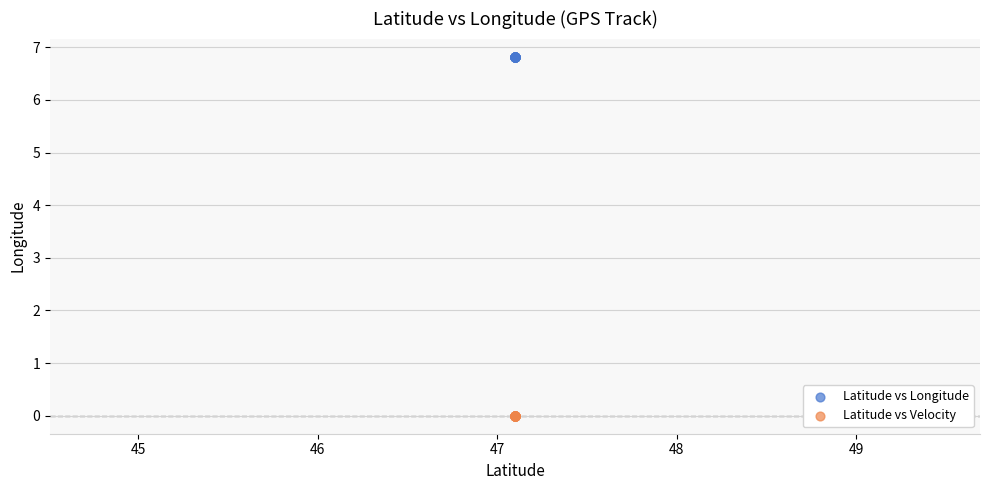

What are all the series names shown in the legend?

Latitude vs Longitude, Latitude vs Velocity